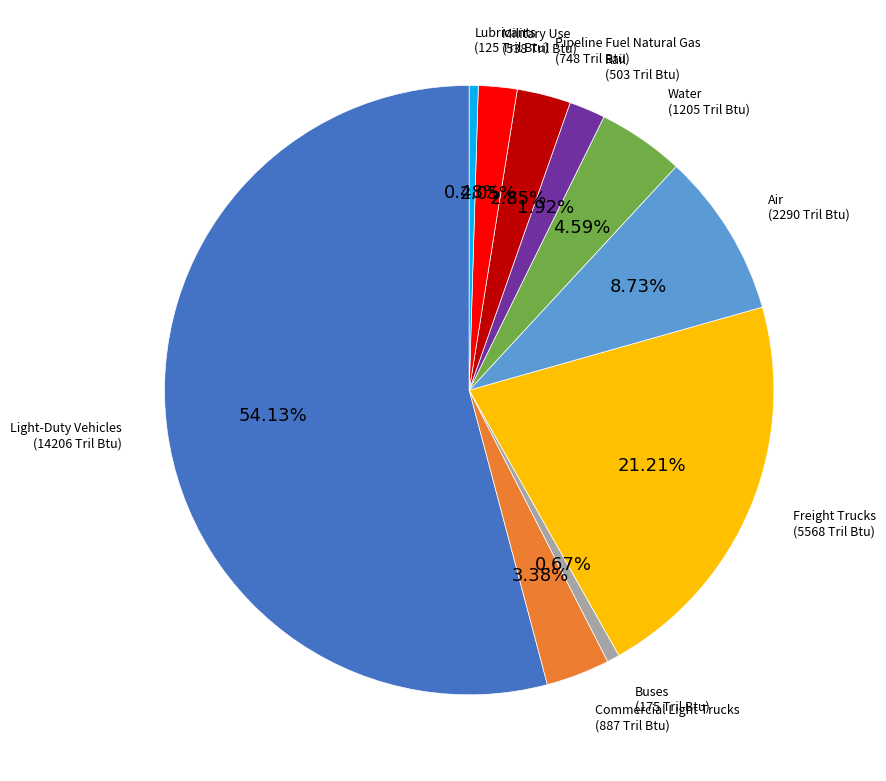

Does any single category account for the majority?

Yes